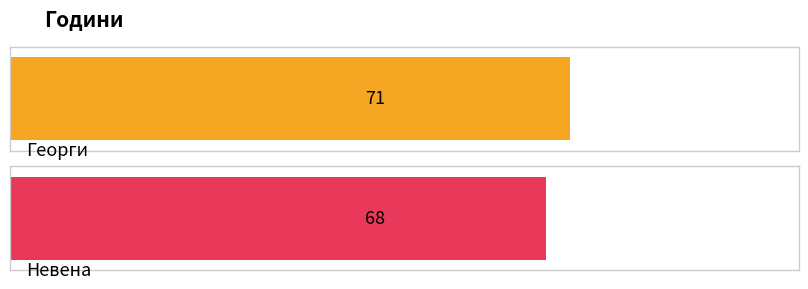

Reading left to right, transcribe all the data shown in this chart.

Георги=71	Невена=68